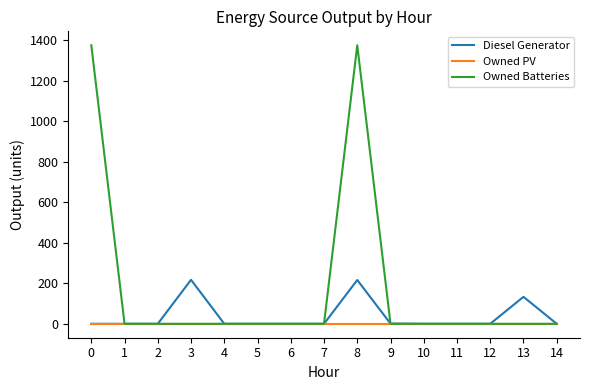

Which series has the largest total across all categories?

Owned Batteries